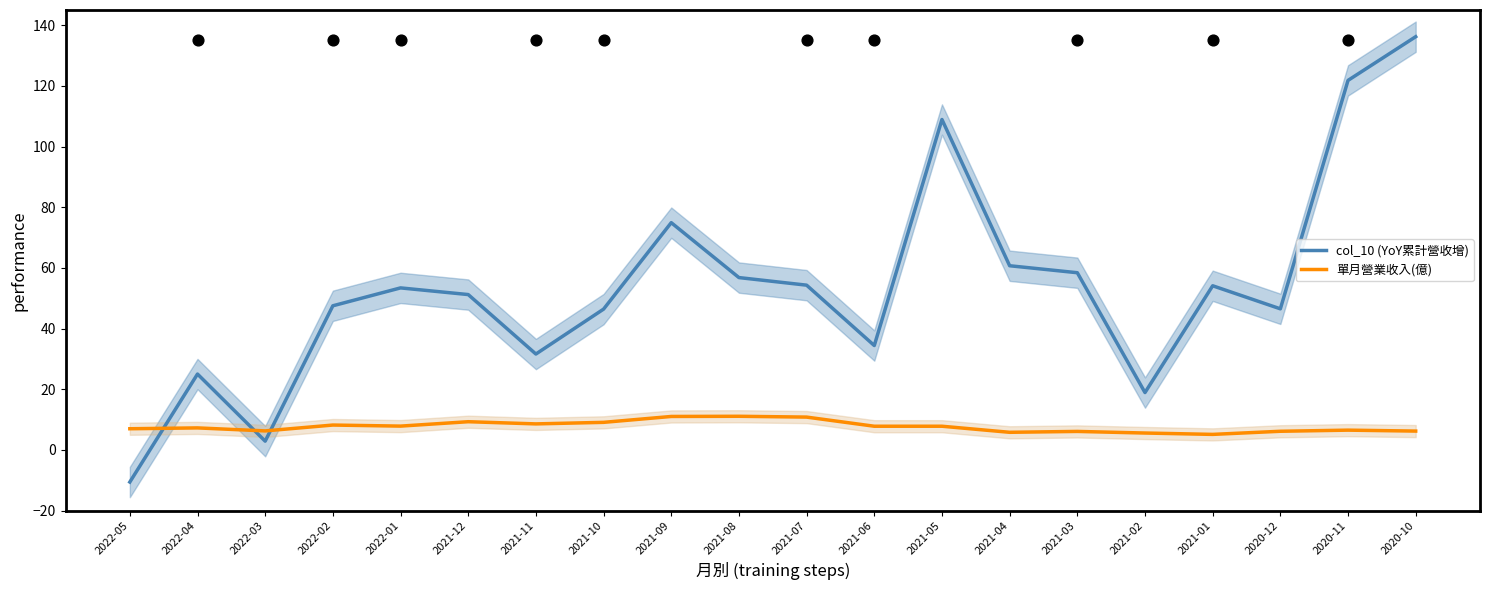

Which series has the largest total across all categories?

col_10 (YoY累計營收增)